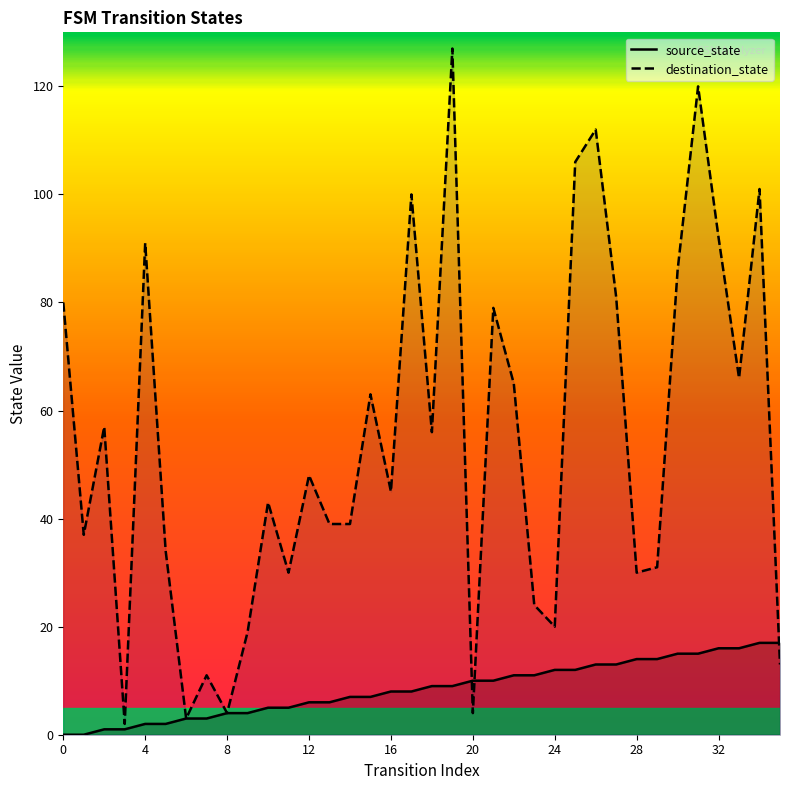

What is the greatest value displayed?

127